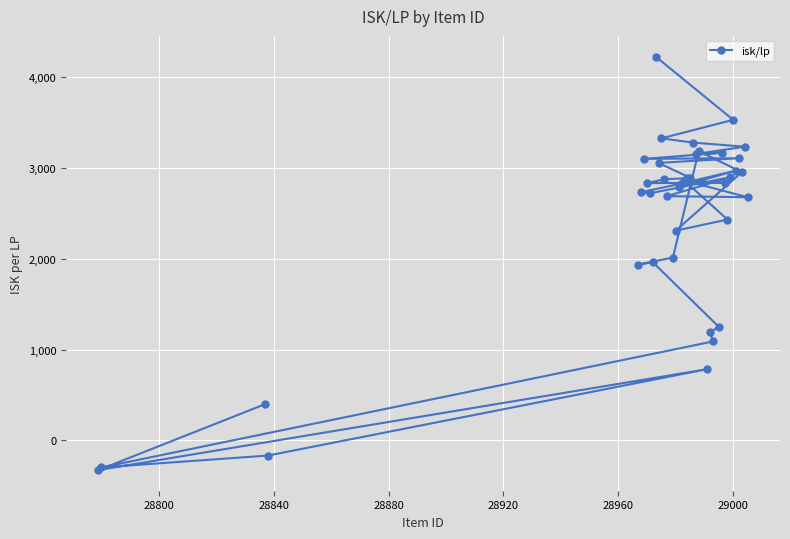

What is the sum of all values?

96152.0